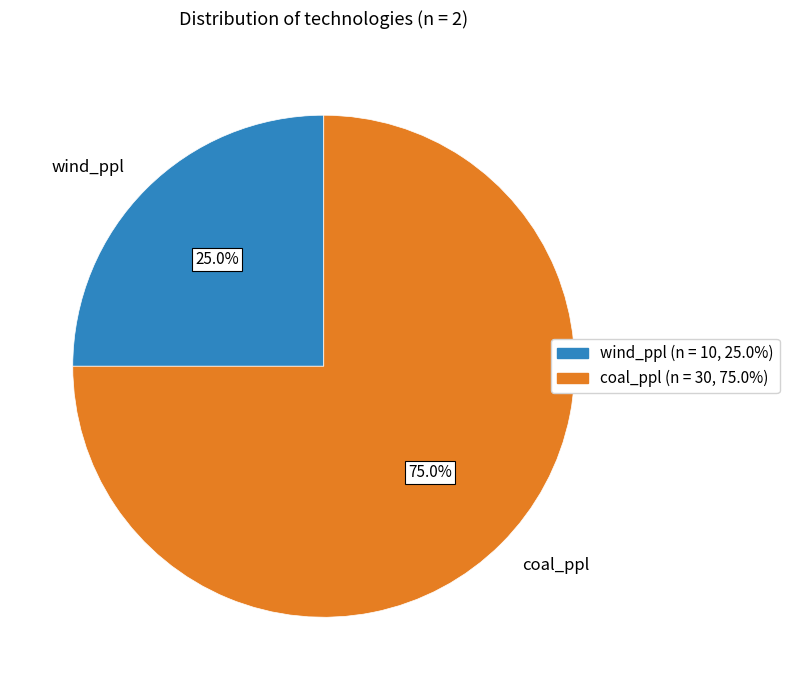

How many segments does this pie chart have?

2